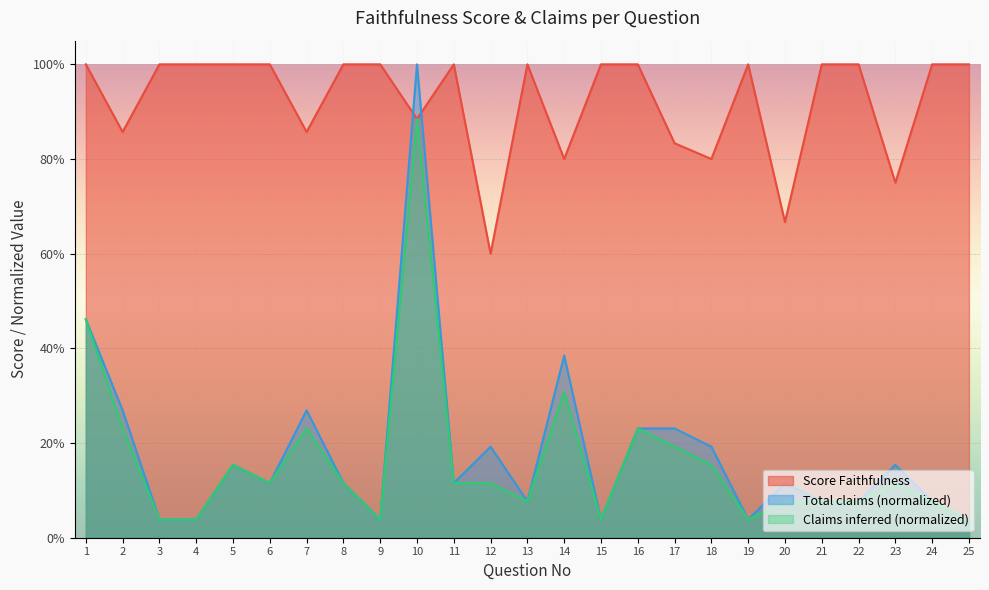

At which category does Total claims reach its first local valley?

6